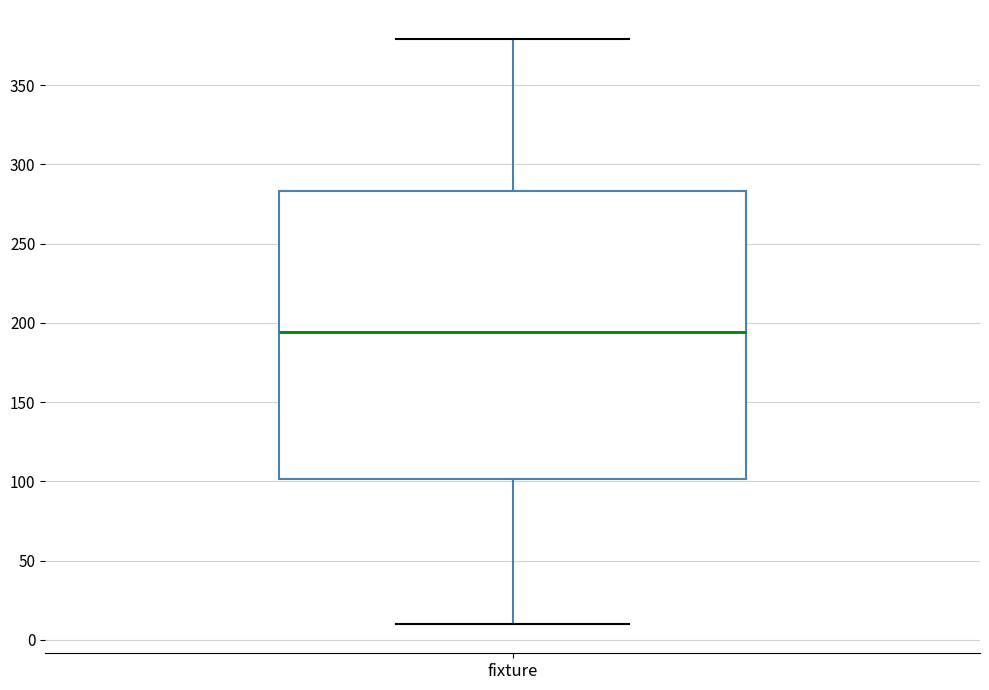

Transcribe this box plot: give where the median line is, the range the box spans, and where the two whiskers end, as read against the y-axis. The values are not printed on the chart, so give them approximately, as read against the axis.

median 195, box 100 to 285, whiskers 10 to 380